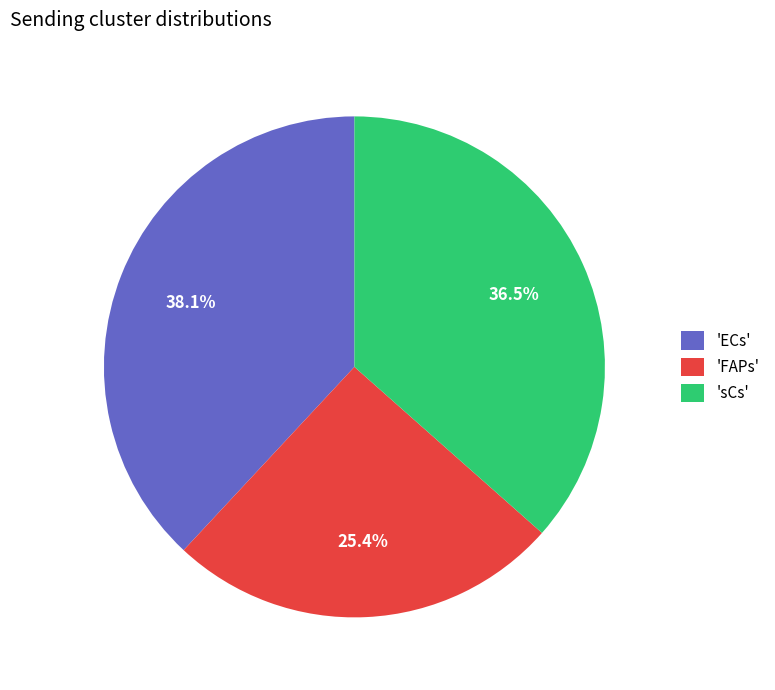

Rank the categories by value from highest to lowest.

'ECs', 'sCs', 'FAPs'